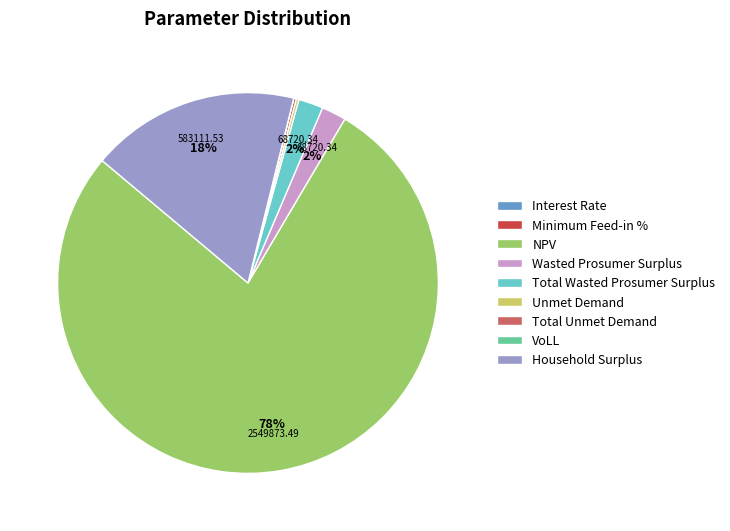

To the nearest percent, what is the average slice percentage?

11%